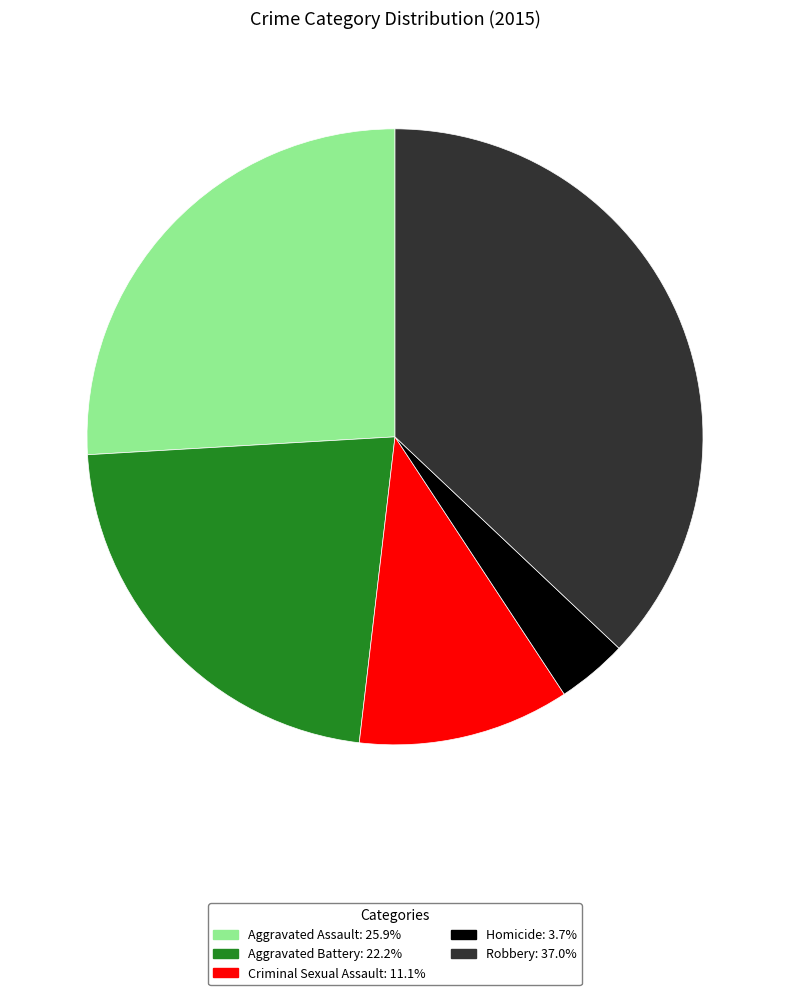

The Aggravated Assault slice represents 26% of the pie. True or false?

True